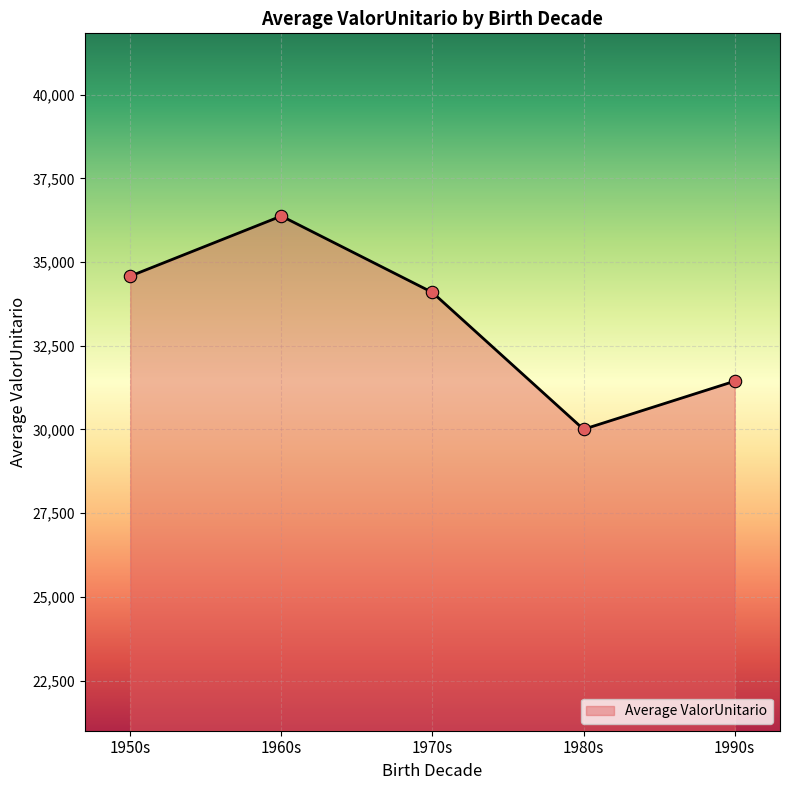

What is the minimum value for Average ValorUnitario?

30018.9